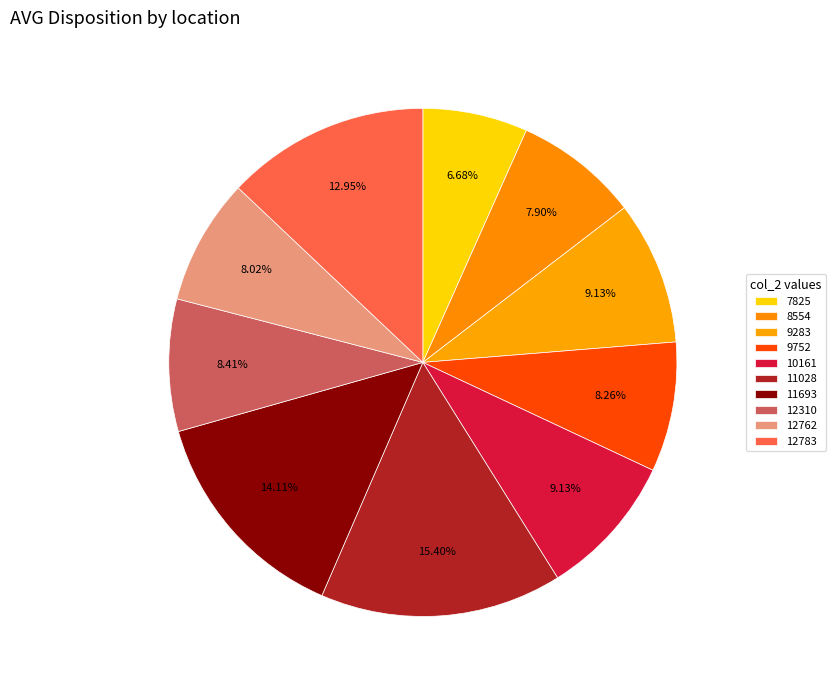

To the nearest percent, what percentage of the pie is 9283?

9%